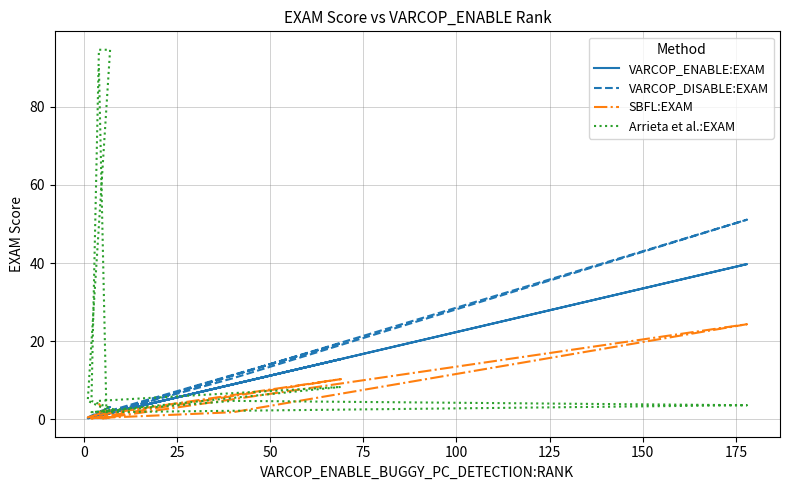

Is the value of Arrieta et al.:EXAM at 10 greater than the value of VARCOP_DISABLE:EXAM at 50?

No